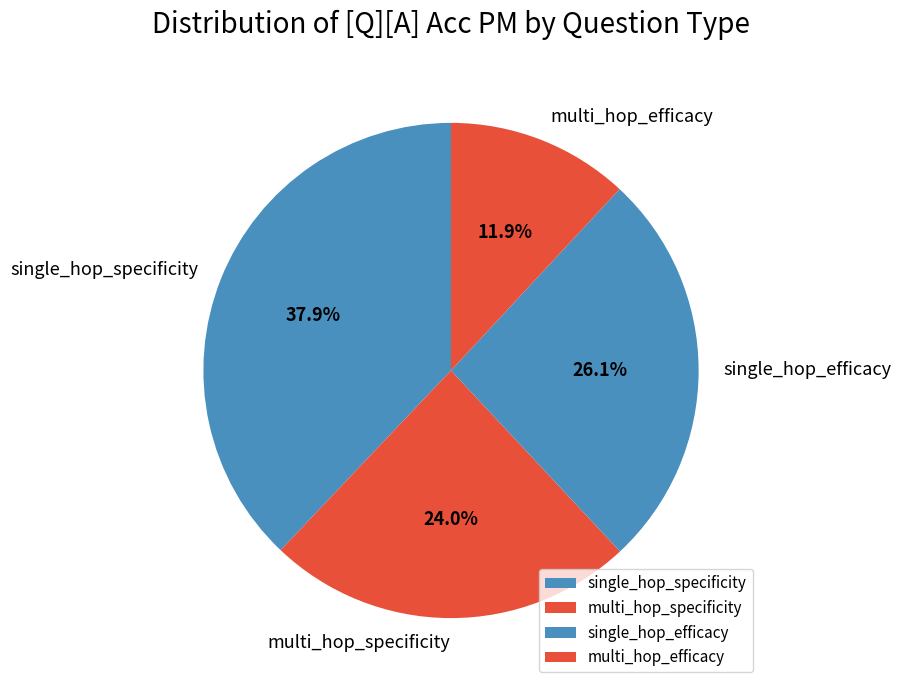

What percentage is the multi_hop_efficacy slice, to the nearest percent?

12%